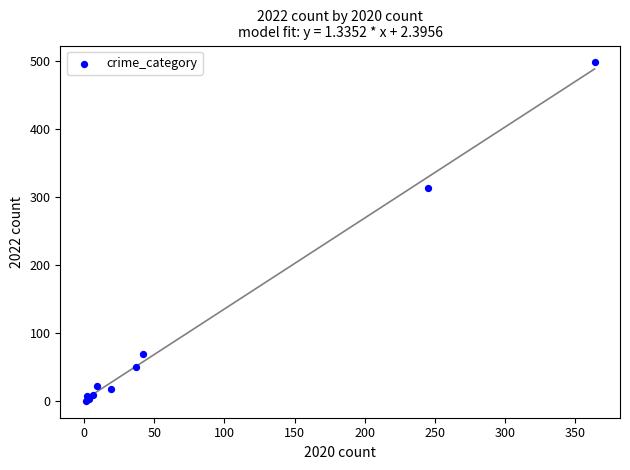

What Y value in the scatter plot is closest to 249?

314